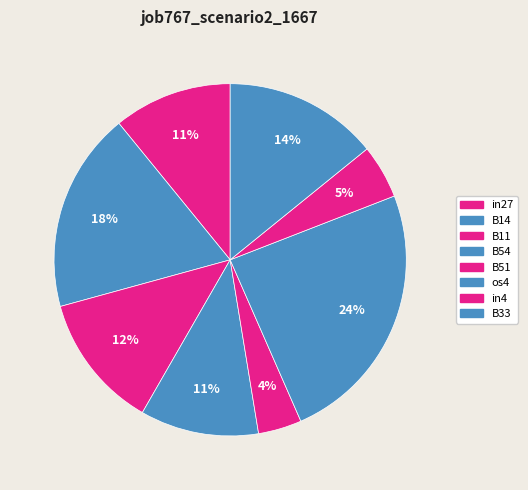

How many slices are in this pie chart?

8